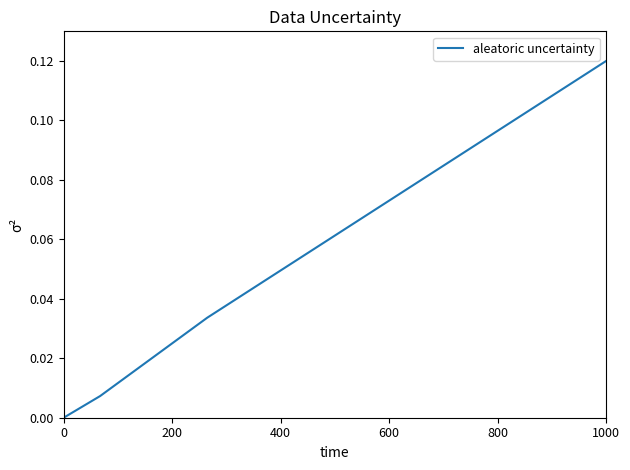

What is the maximum value shown in the chart?

0.1